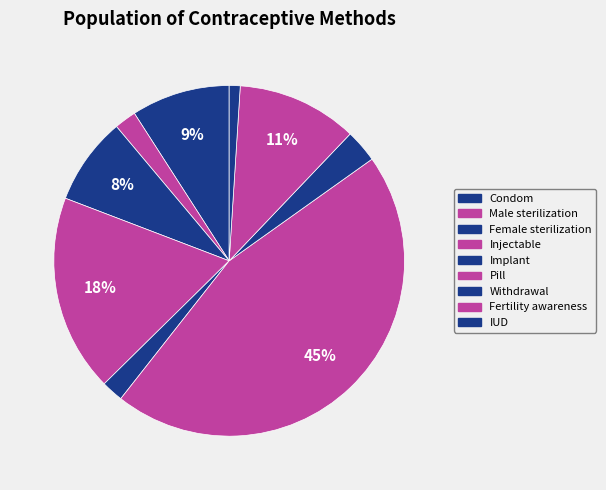

What percentage is the Male sterilization slice, to the nearest percent?

2%